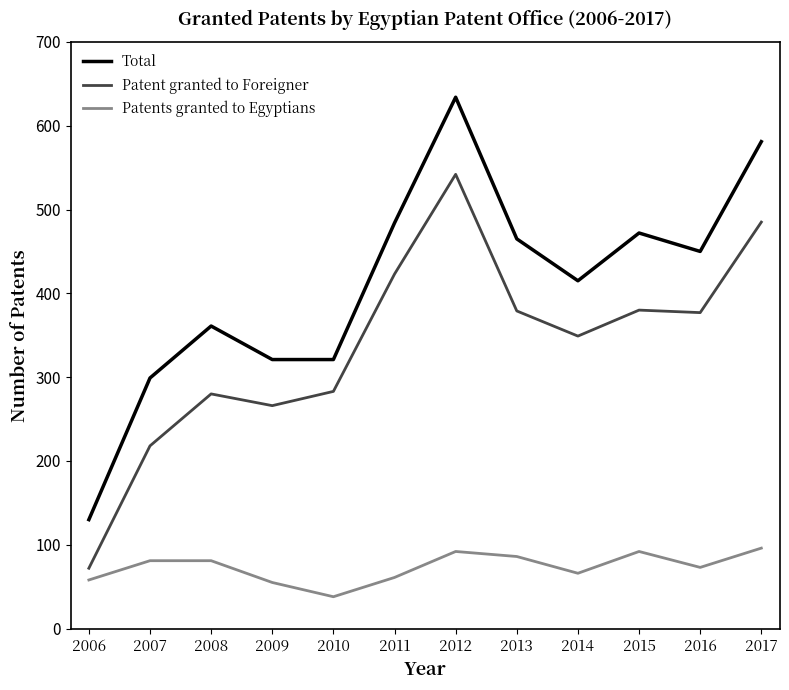

Which series has the largest total across all categories?

Total